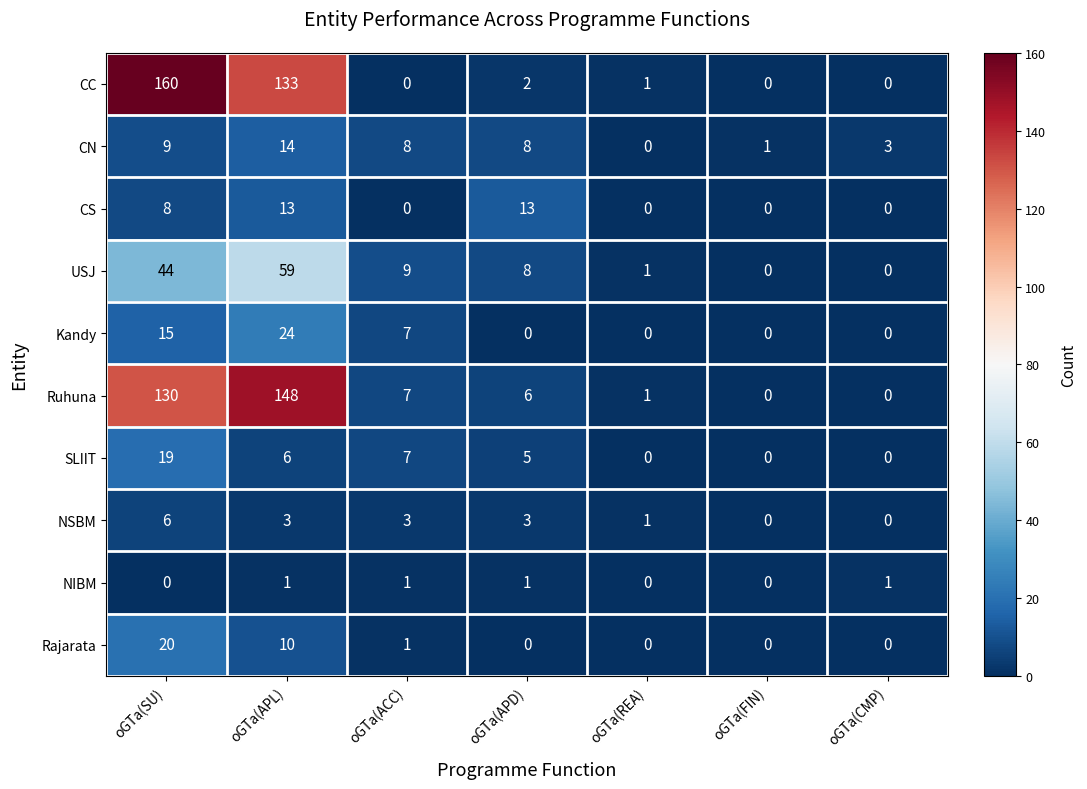

List the series in order of their peak value, highest first.

CC, Ruhuna, USJ, Kandy, Rajarata, SLIIT, CN, CS, NSBM, NIBM